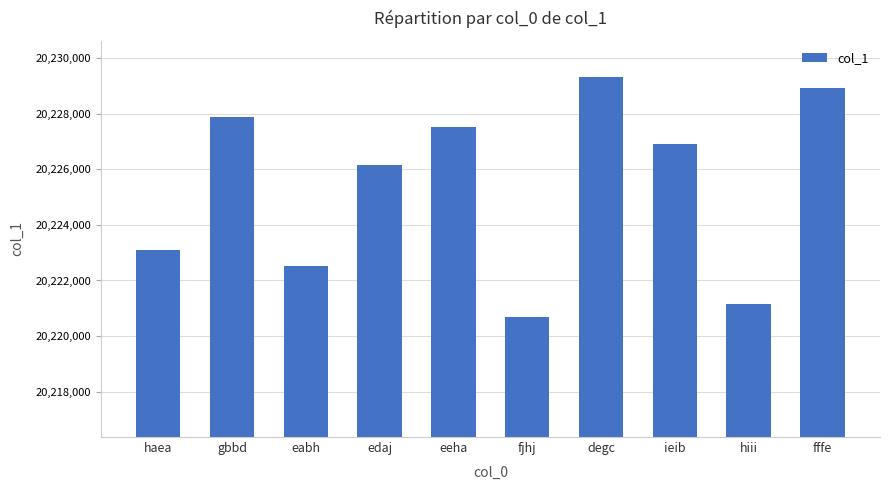

Which category has the highest value across all series?

degc